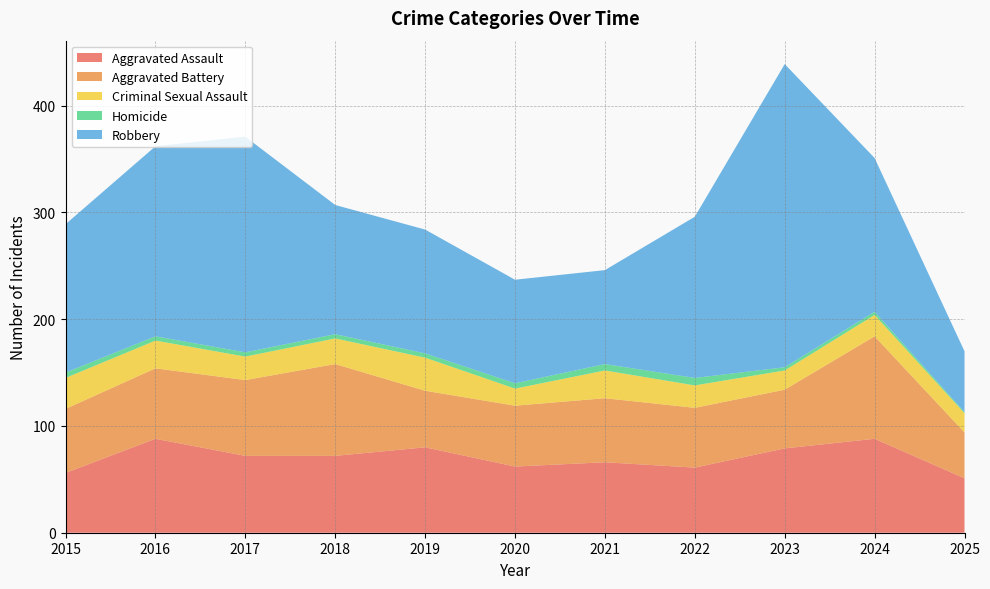

Reading left to right, transcribe all the data shown in this chart.

Aggravated Assault: 2015=56	2016=88	2017=72	2018=72	2019=80	2020=62	2021=66	2022=61	2023=79	2024=88	2025=51
Aggravated Battery: 2015=60	2016=66	2017=71	2018=86	2019=53	2020=57	2021=60	2022=56	2023=55	2024=96	2025=43
Criminal Sexual Assault: 2015=29	2016=26	2017=22	2018=24	2019=31	2020=16	2021=26	2022=21	2023=18	2024=20	2025=18
Homicide: 2015=5	2016=4	2017=4	2018=4	2019=4	2020=5	2021=6	2022=7	2023=3	2024=3	2025=1
Robbery: 2015=139	2016=178	2017=202	2018=121	2019=116	2020=97	2021=88	2022=151	2023=284	2024=144	2025=57